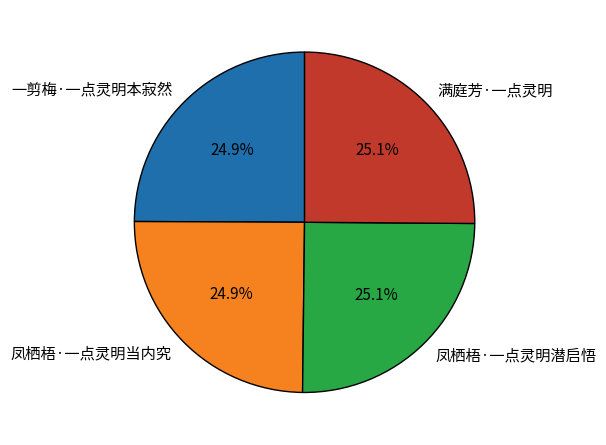

How much of the chart is everything except 凤栖梧·一点灵明当内究?

75.1%